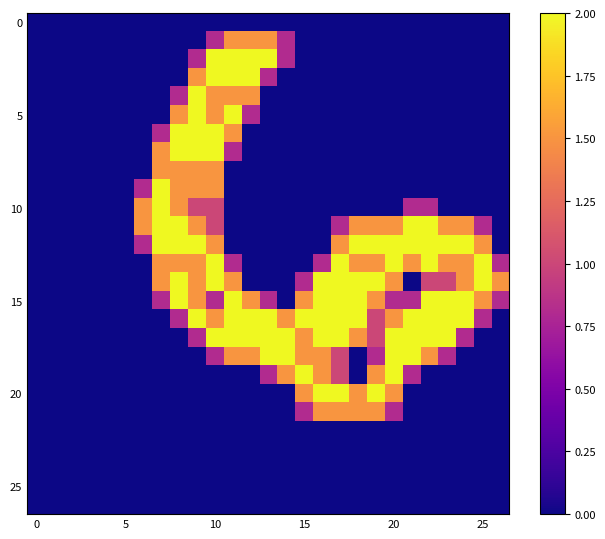

Which label corresponds to the largest value in the chart?

10